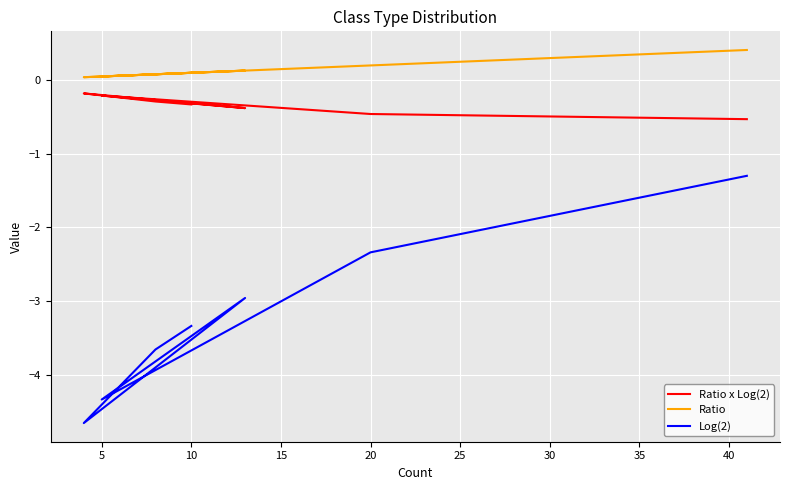

True or false: Ratio x Log(2) has more than 2 interior local peaks.

False